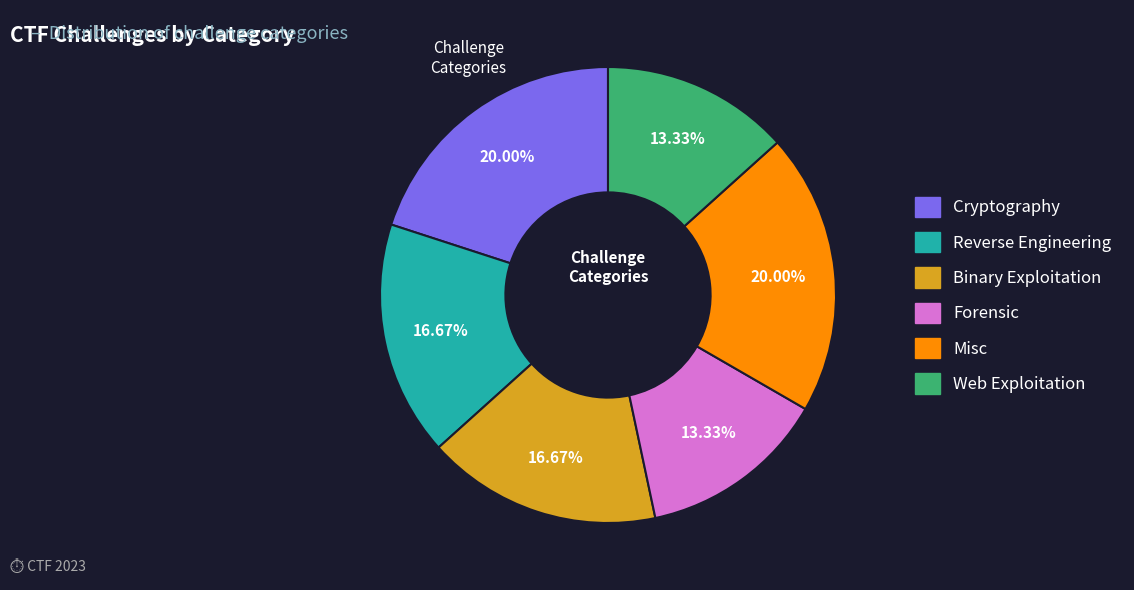

Is there any slice that represents more than half of the pie?

No